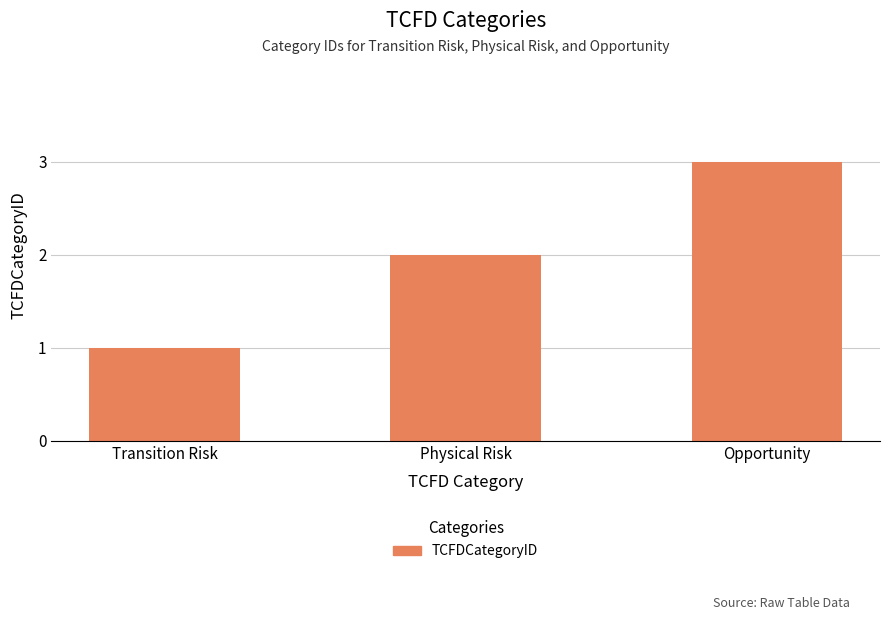

What is the approximate value at Physical Risk?

2